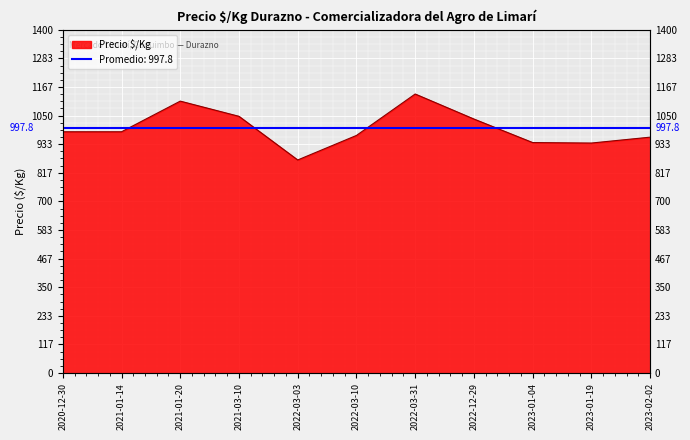

What is the difference between the second highest and minimum values?

240